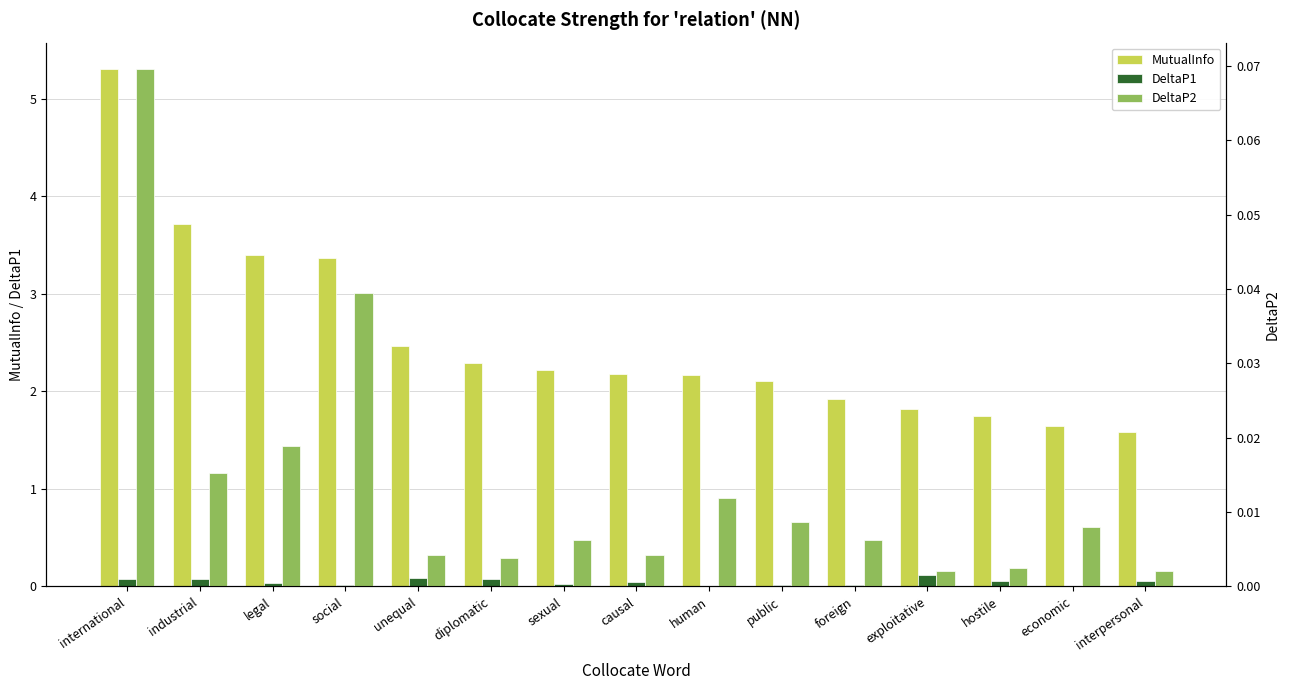

What is the highest value of the DeltaP1 series?

0.1